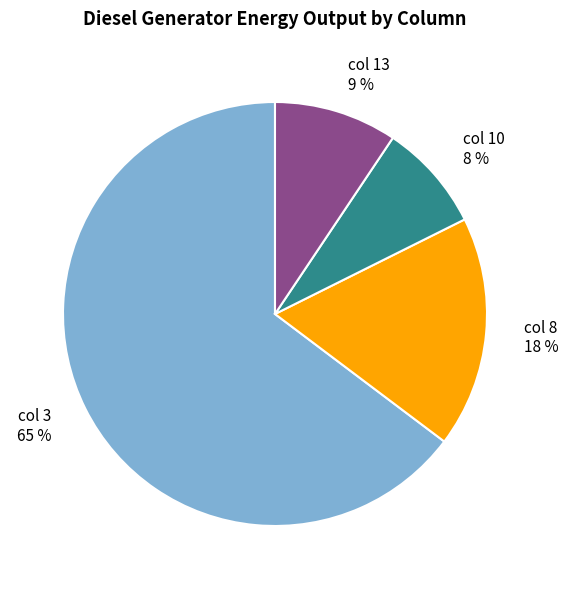

To the nearest percent, what is the combined percentage of col 13 and col 3?

74%